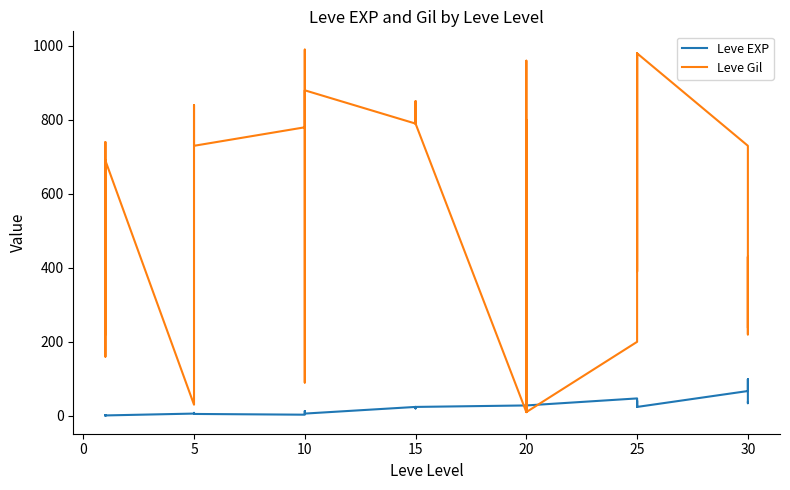

Between 0 and 10, which series saw the biggest shift?

Leve Gil